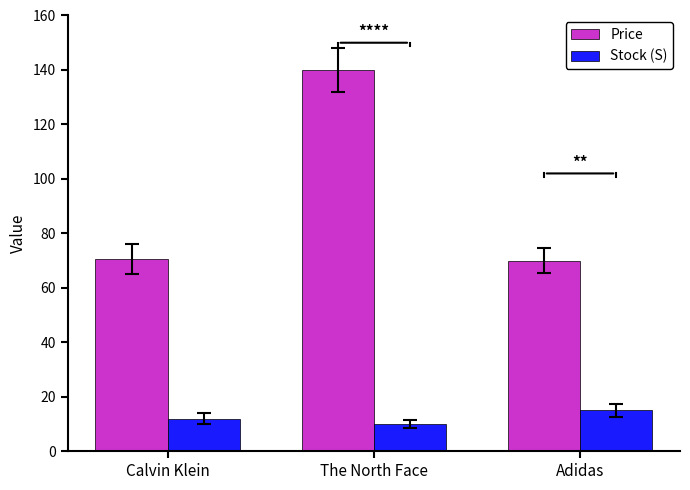

How many data points does each series have?

3